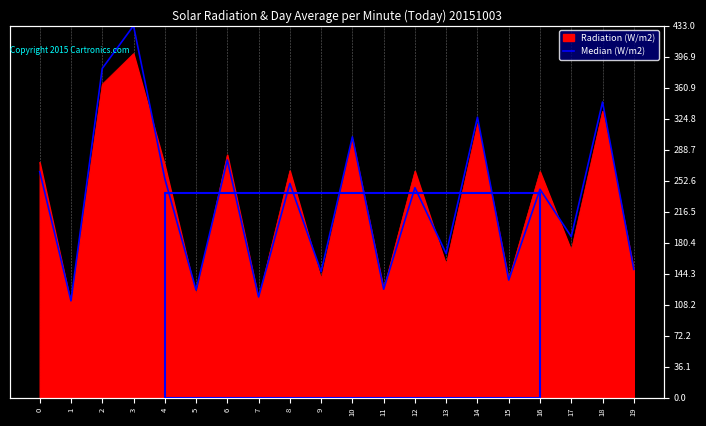

How many lines are shown in the chart?

1